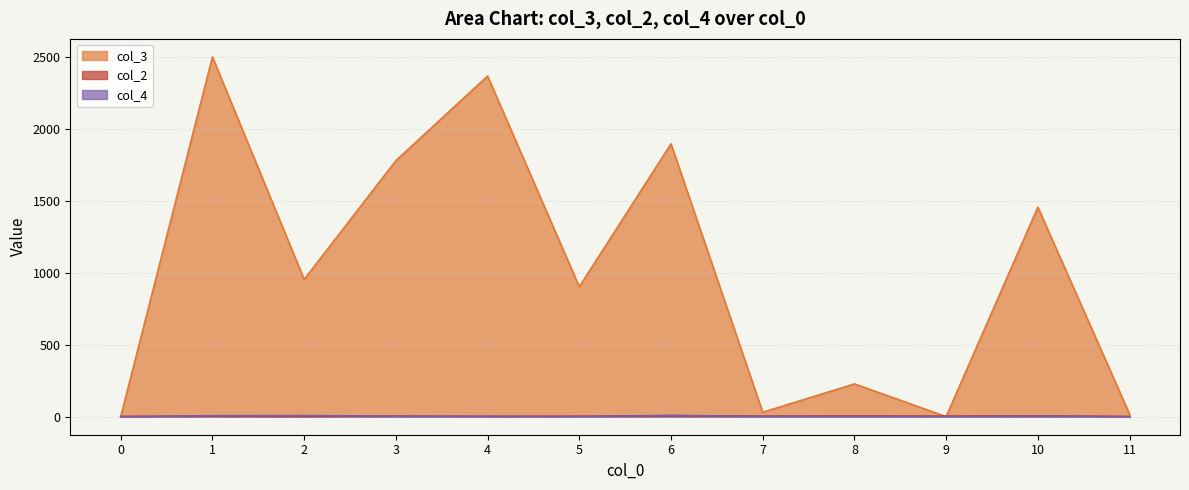

What is the approximate value of col_3 at 8, to the nearest 50?

250